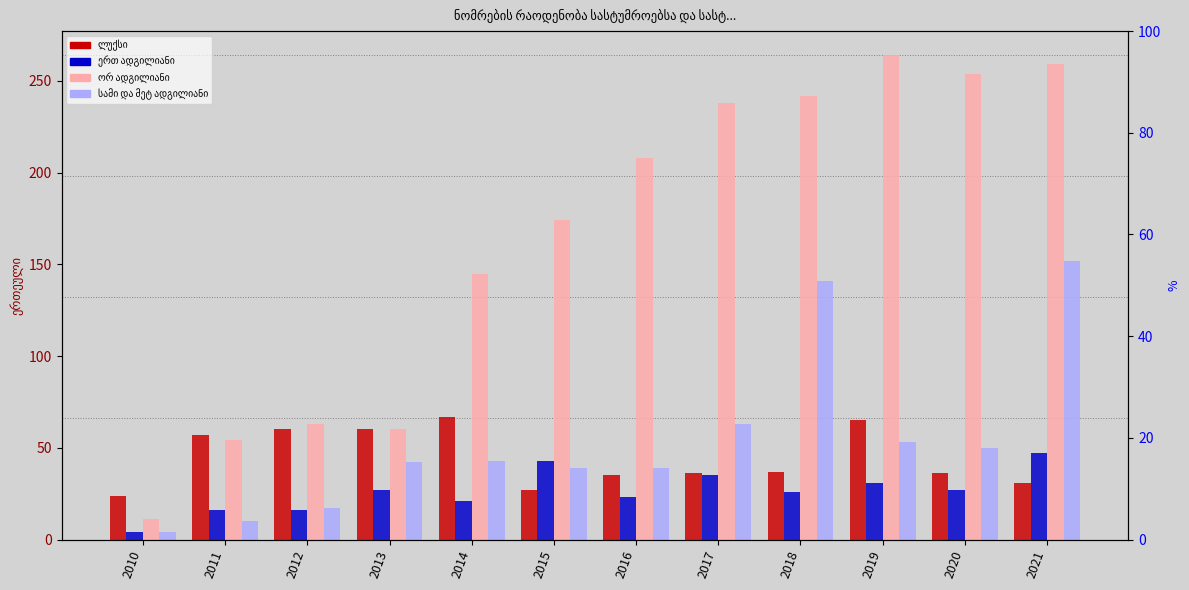

Is the value of სამი და მეტ ადგილიანი at 2014 greater than the value of ორ ადგილიანი at 2019?

No